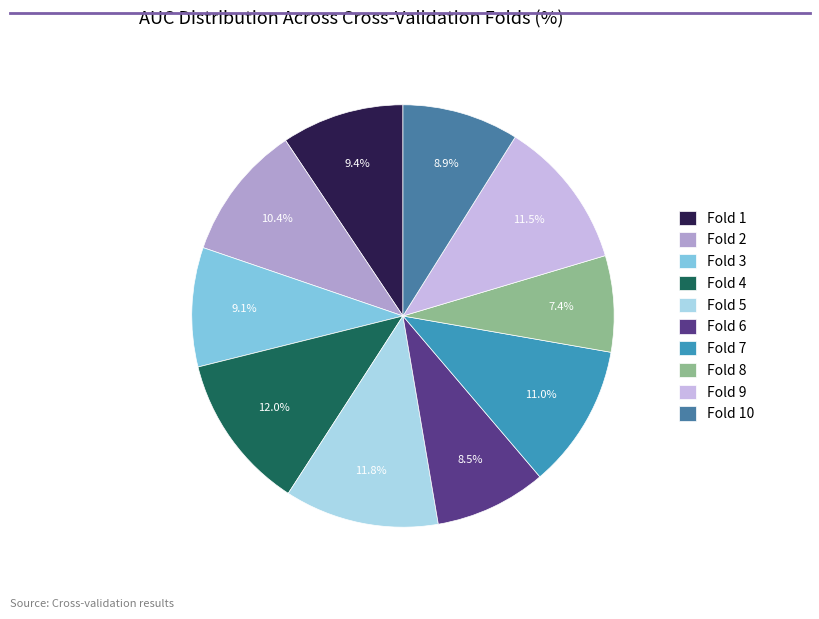

Does Fold 9 account for over 50% of the chart?

No